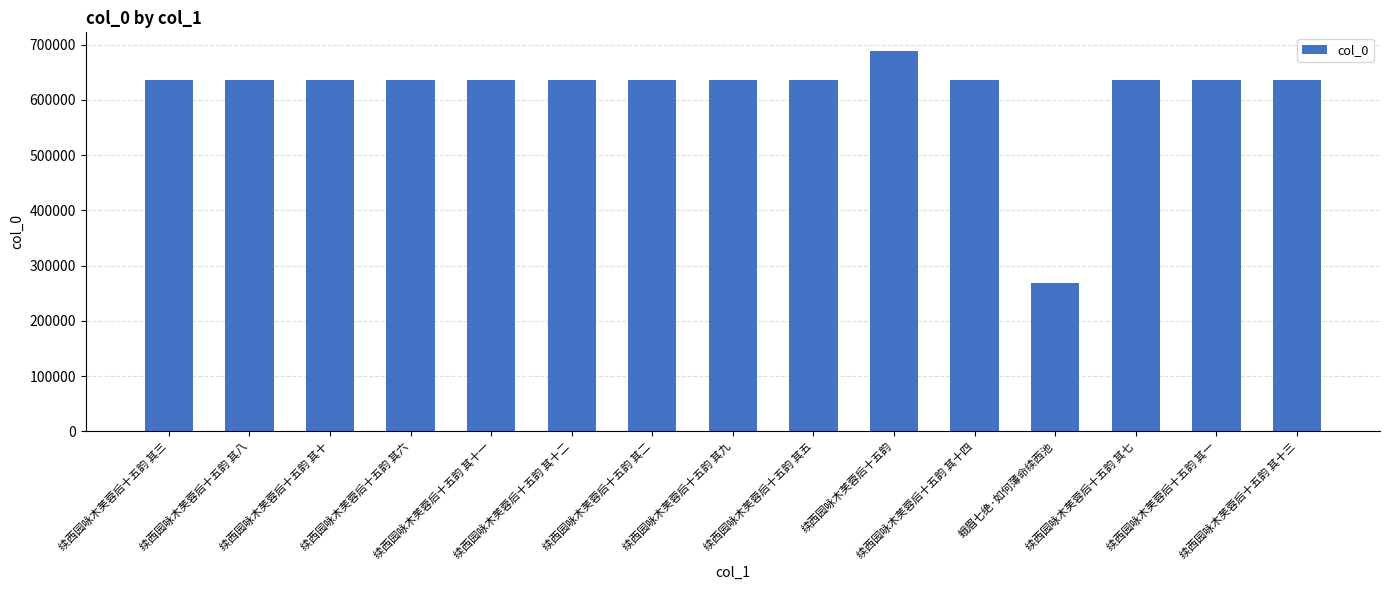

What is the difference between the second highest and minimum values?

367663